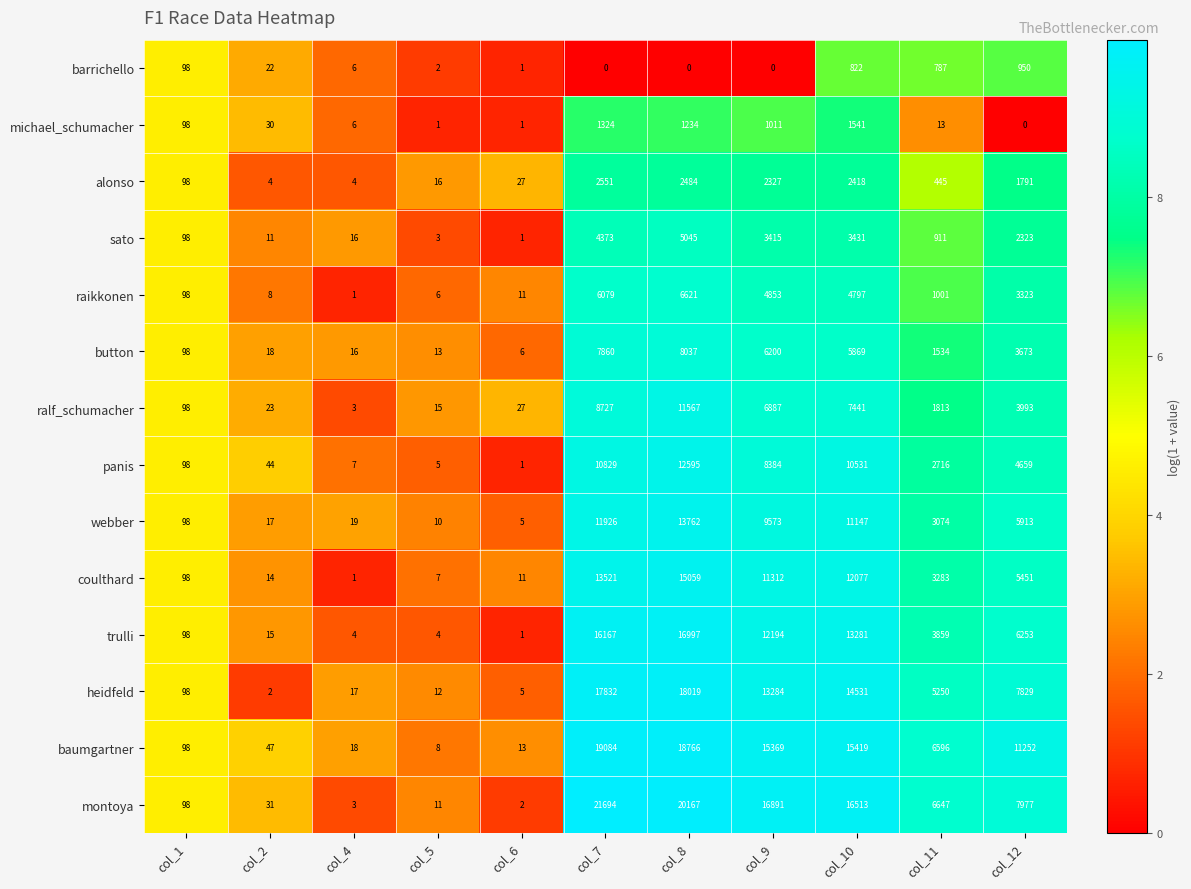

What is the difference between the maximum and minimum values in the baumgartner series?

19076